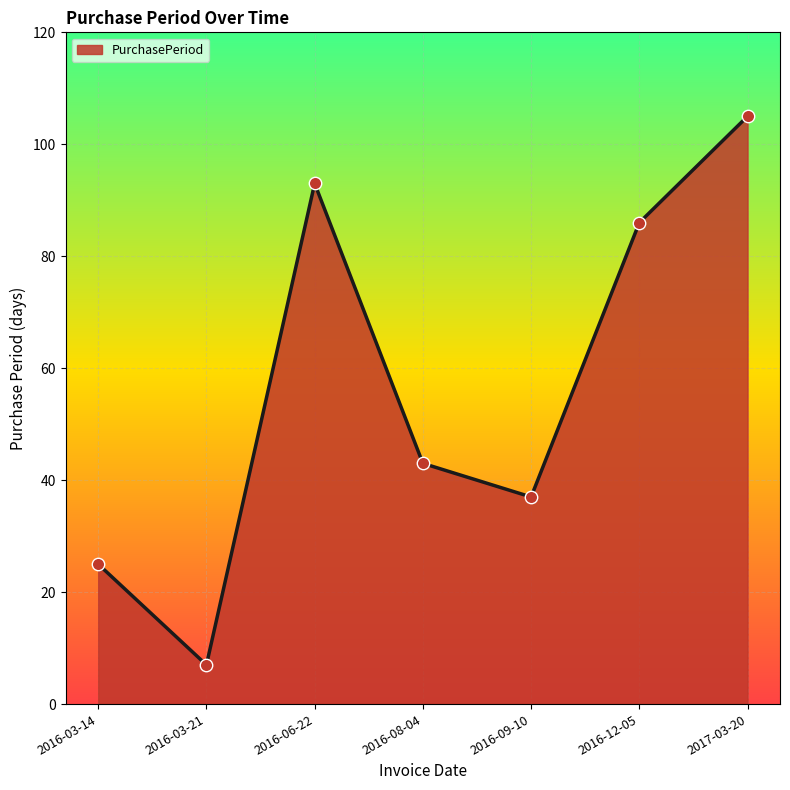

What is the change in value from 2016-08-04 to 2017-03-20?

+62